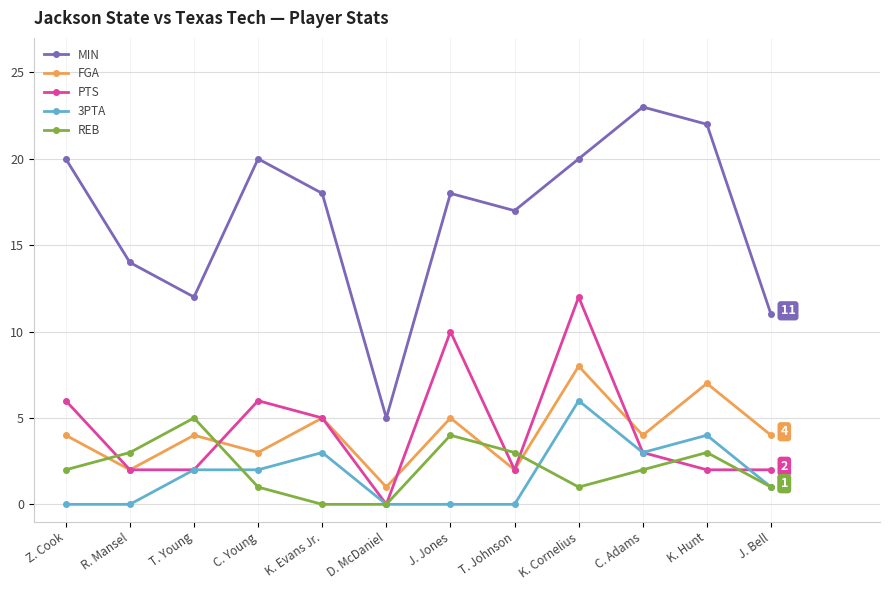

Reading left to right, list all the values displayed in this chart.

MIN: 20	14	12	20	18	5	18	17	20	23	22	11
FGA: 4	2	4	3	5	1	5	2	8	4	7	4
PTS: 6	2	2	6	5	0	10	2	12	3	2	2
3PTA: 0	0	2	2	3	0	0	0	6	3	4	1
REB: 2	3	5	1	0	0	4	3	1	2	3	1